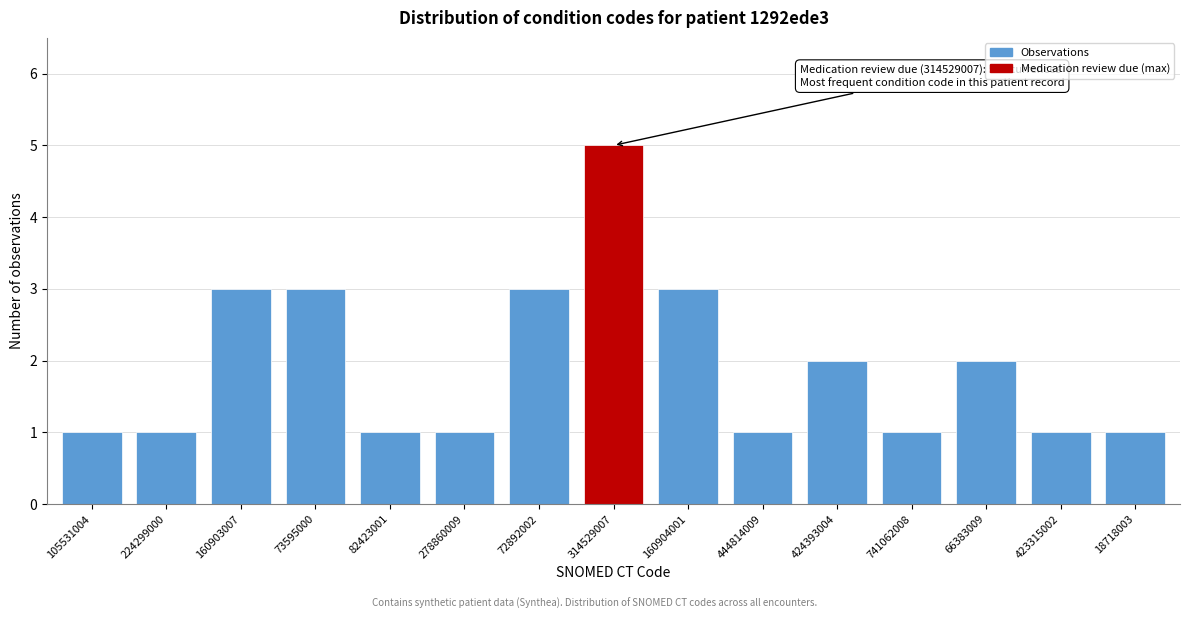

Reading left to right, what are all the values shown in this chart?

105531004=1	224299000=1	160903007=3	73595000=3	82423001=1	278860009=1	72892002=3	314529007=5	160904001=3	444814009=1	424393004=2	741062008=1	66383009=2	423315002=1	18718003=1